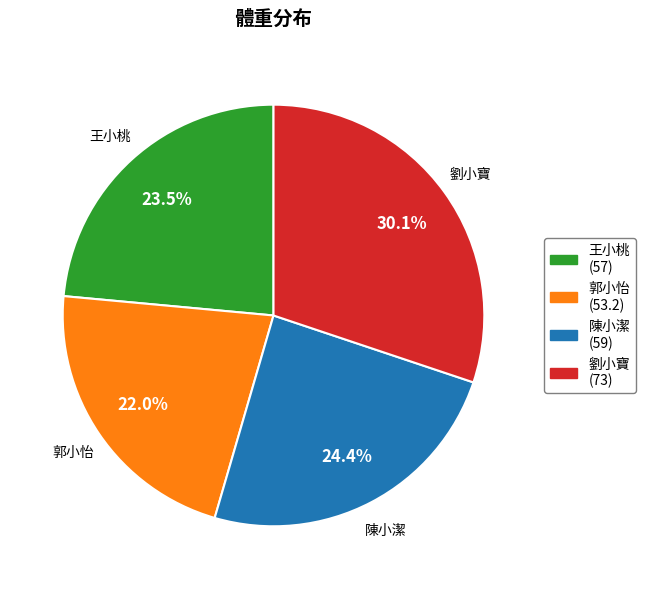

True or false: 陳小潔 accounts for 24% of the total.

True